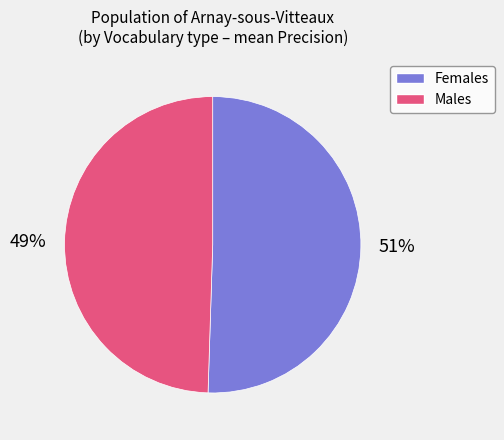

Rank the categories by value from lowest to highest.

49%, 51%